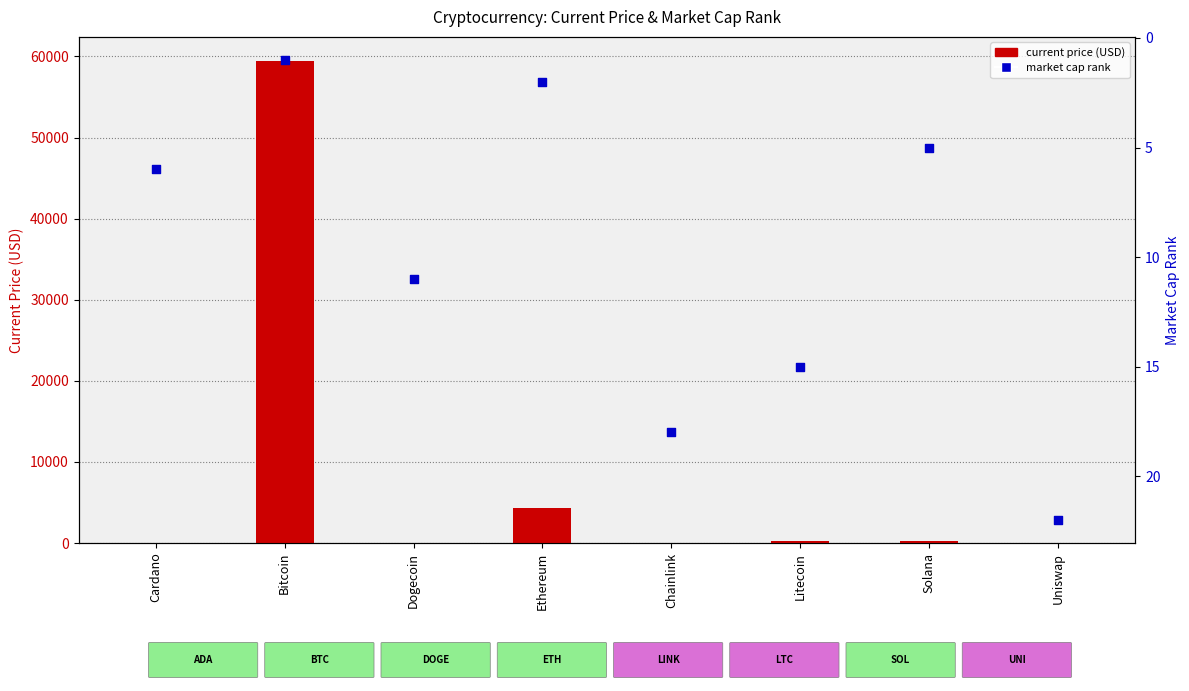

Which series has the largest total across all categories?

current price (USD)